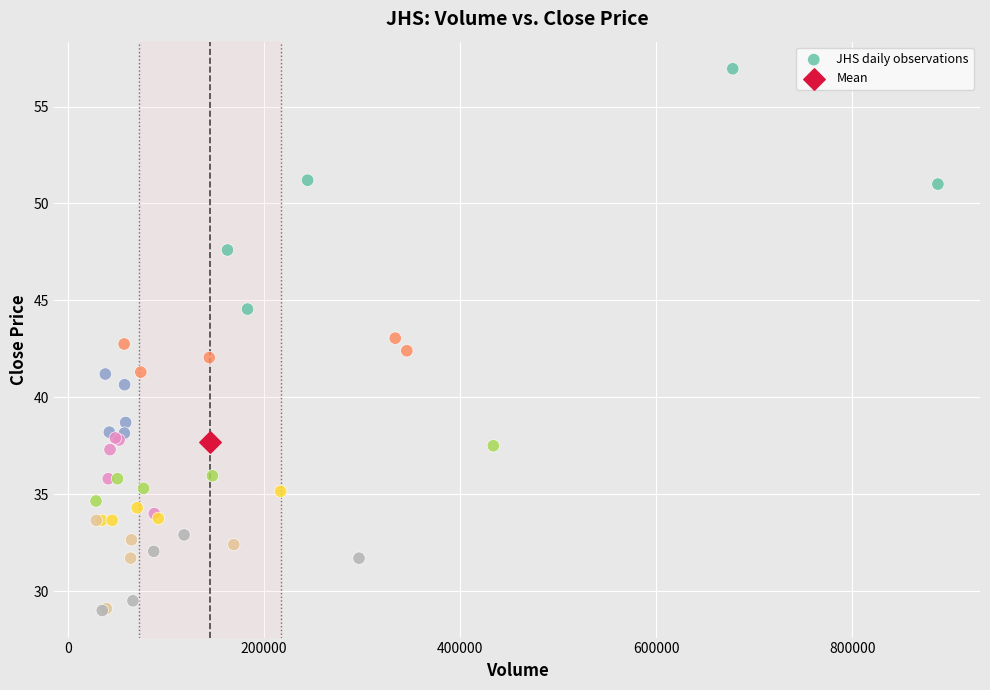

What are all the series names shown in the legend?

JHS daily observations, Mean